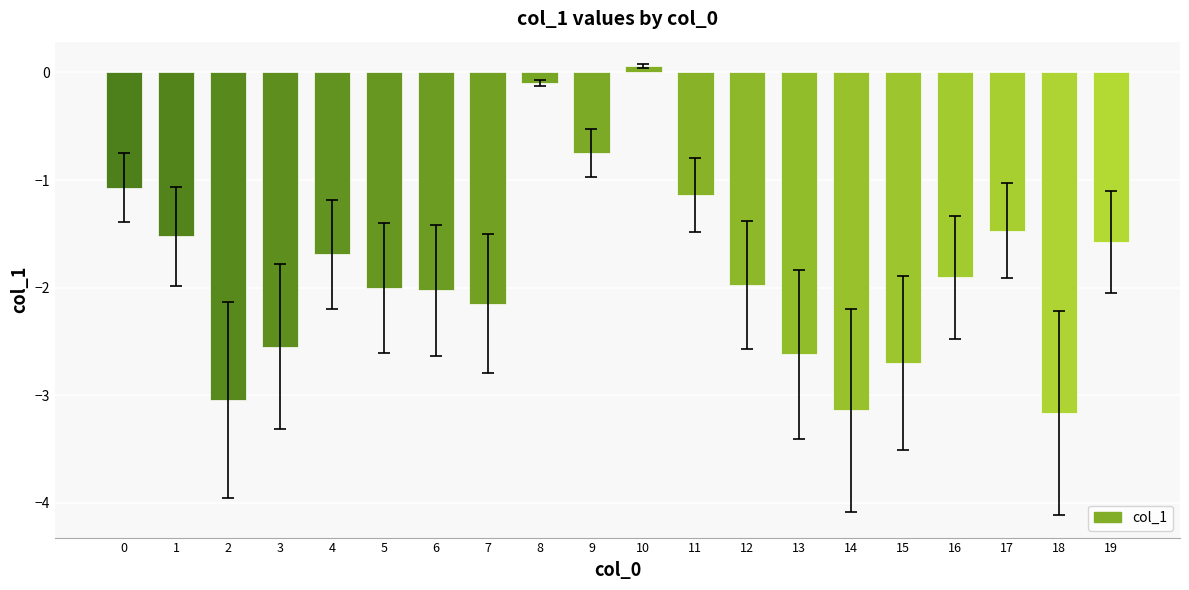

The chart shows a value of -3.4 at 3. True or false?

False